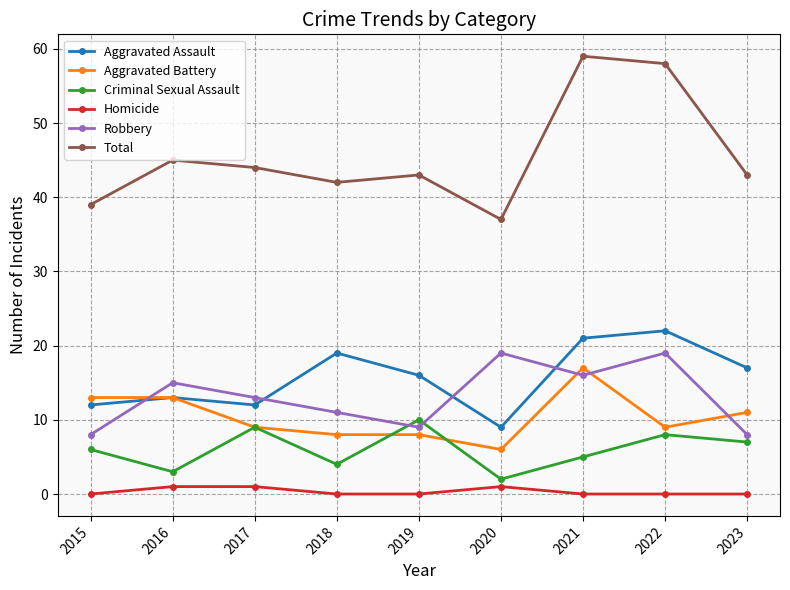

Reading left to right, transcribe all the data shown in this chart.

Aggravated Assault: 12	13	12	19	16	9	21	22	17
Aggravated Battery: 13	13	9	8	8	6	17	9	11
Criminal Sexual Assault: 6	3	9	4	10	2	5	8	7
Homicide: 0	1	1	0	0	1	0	0	0
Robbery: 8	15	13	11	9	19	16	19	8
Total: 39	45	44	42	43	37	59	58	43